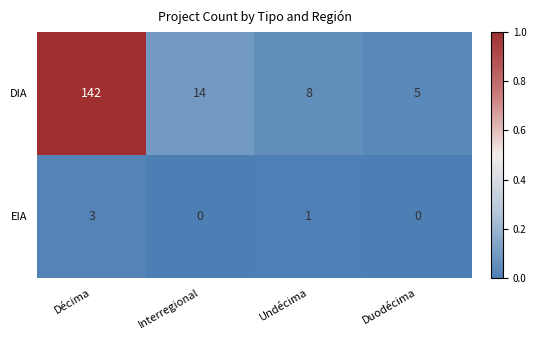

Which series has the largest range (max minus min)?

DIA